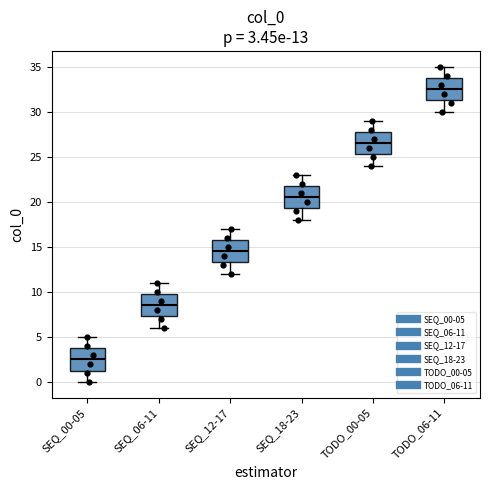

Which box has the lowest median line?

SEQ_00-05